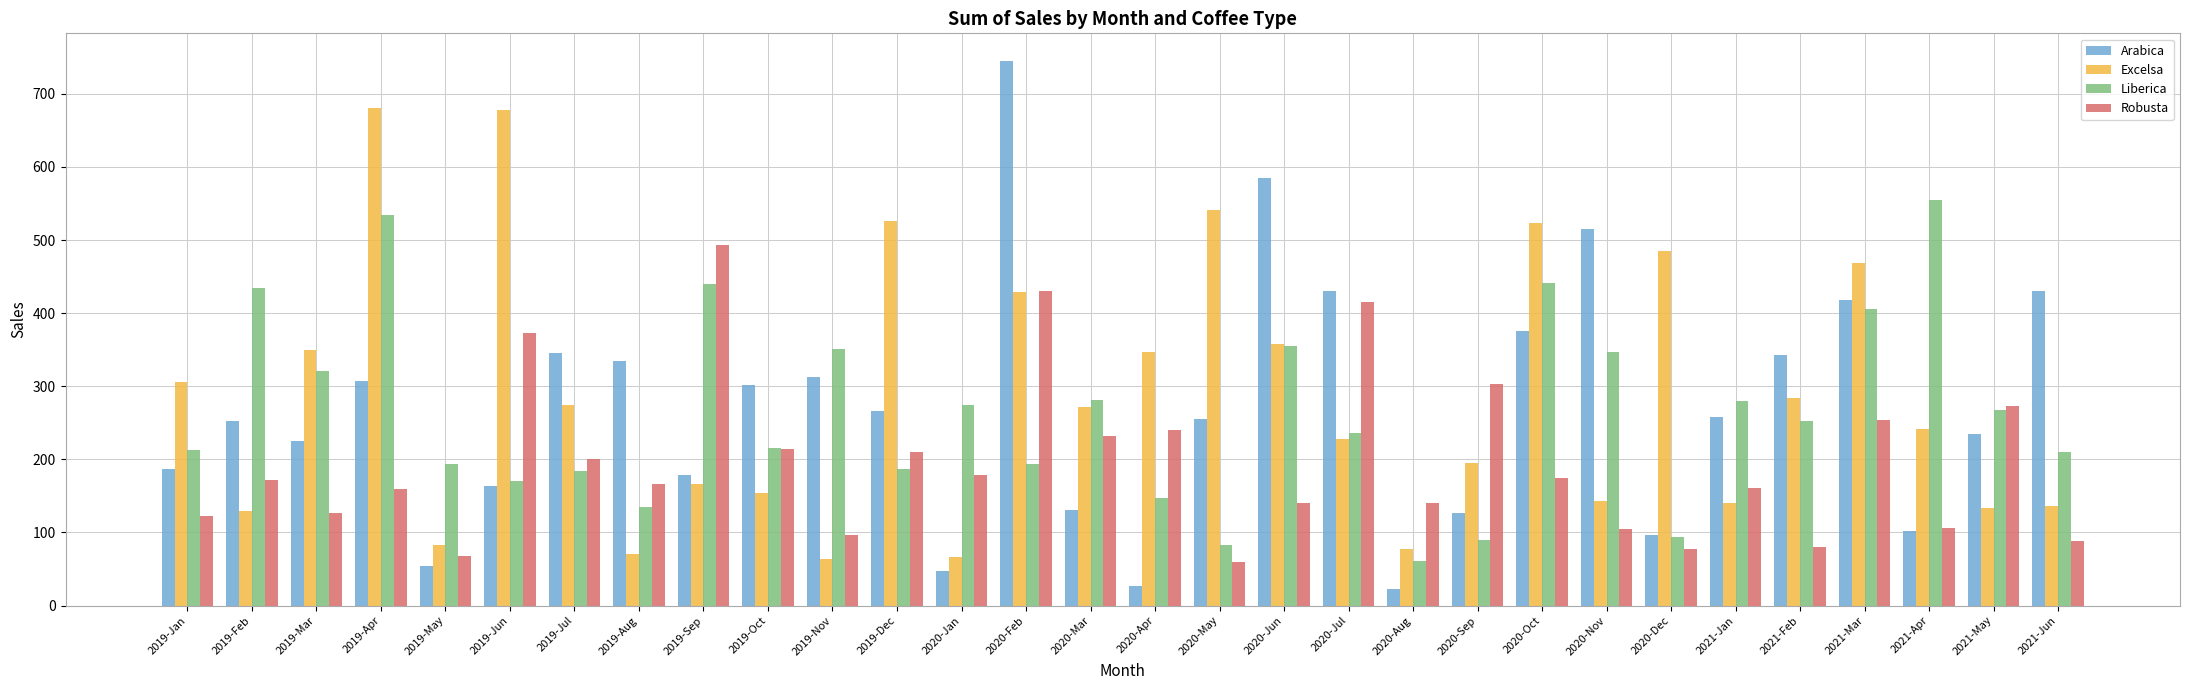

What is the total value across all series at 2021-Jun?

864.5